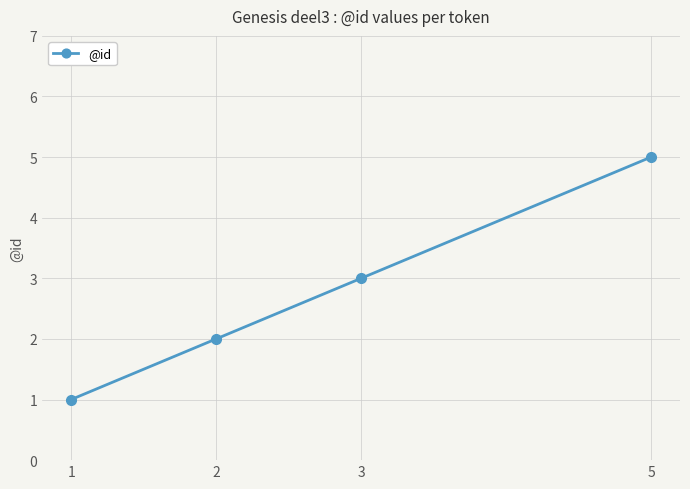

What is the maximum value shown in the chart?

5